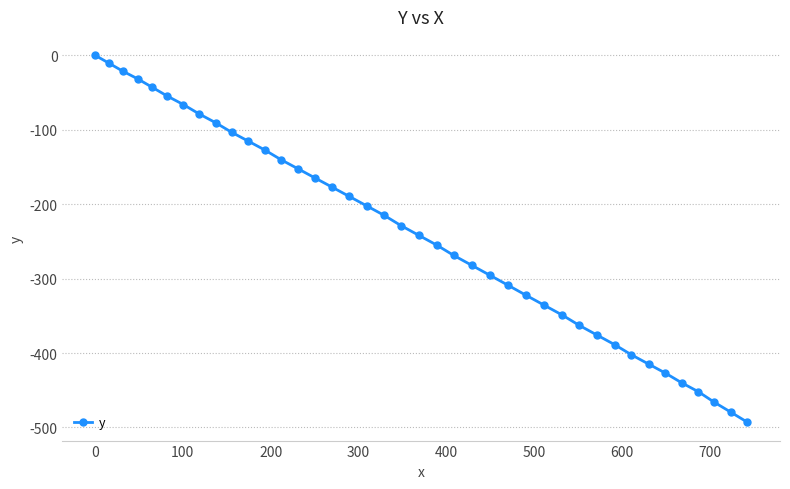

What is the smallest value displayed?

-493.0